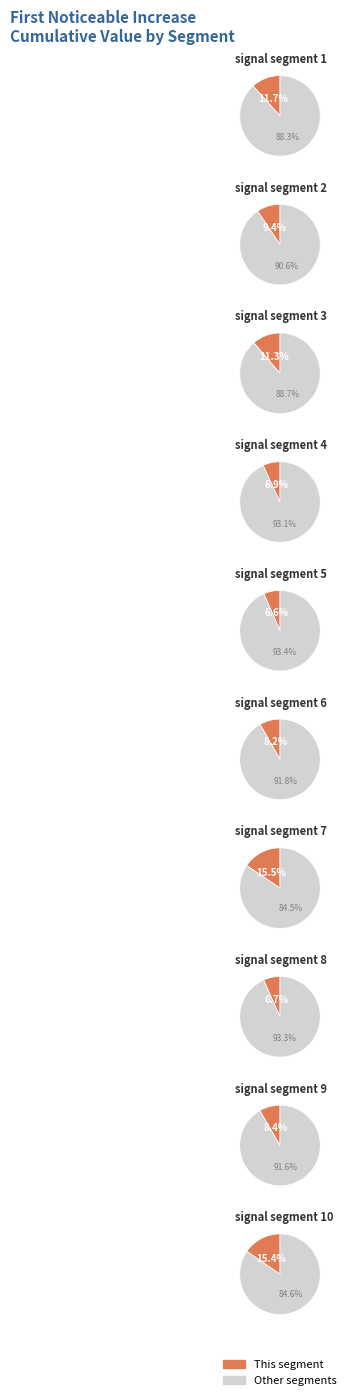

Do signal segment 8 and signal segment 6 together represent more than half of the pie?

No